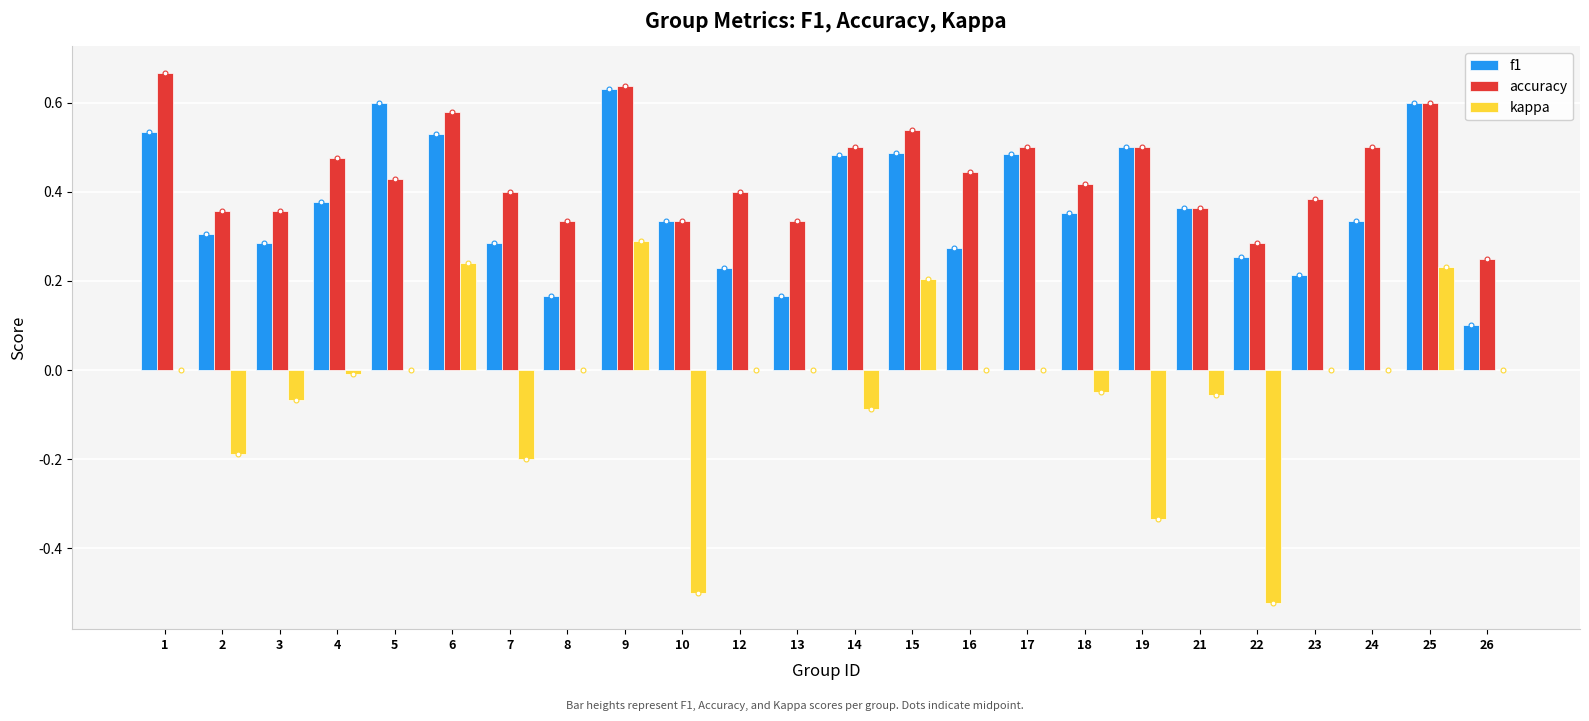

Is the value of accuracy at 6 greater than the value of f1 at 7?

Yes